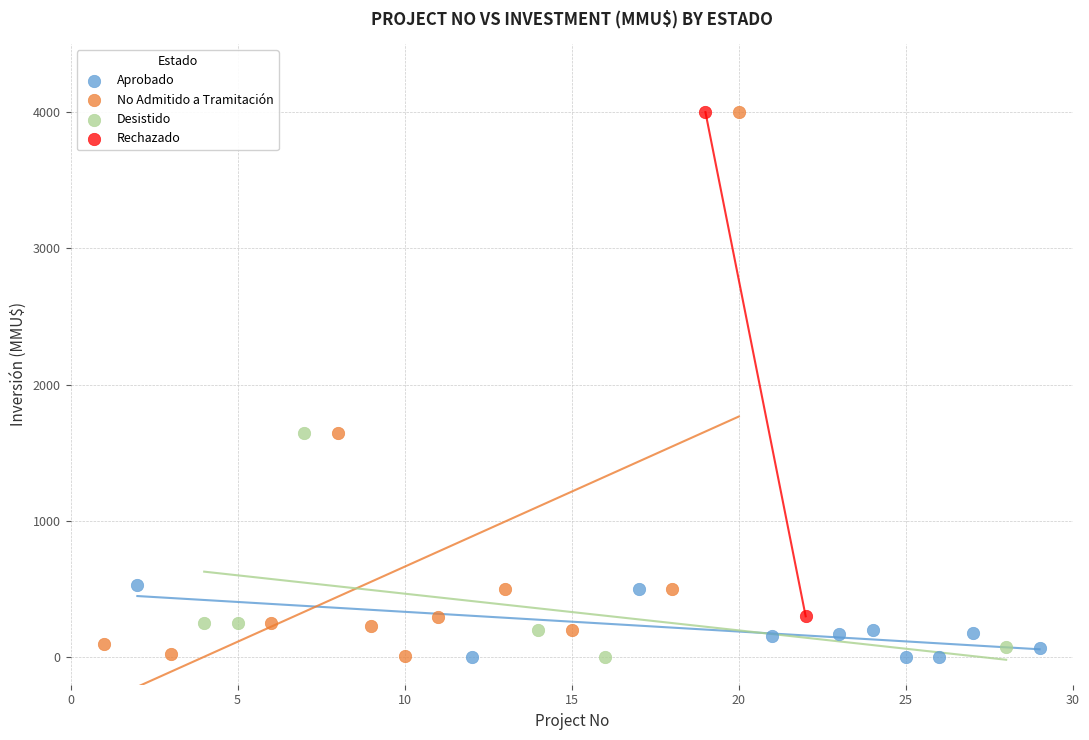

What are all the series names shown in the legend?

Aprobado, No Admitido a Tramitación, Desistido, Rechazado